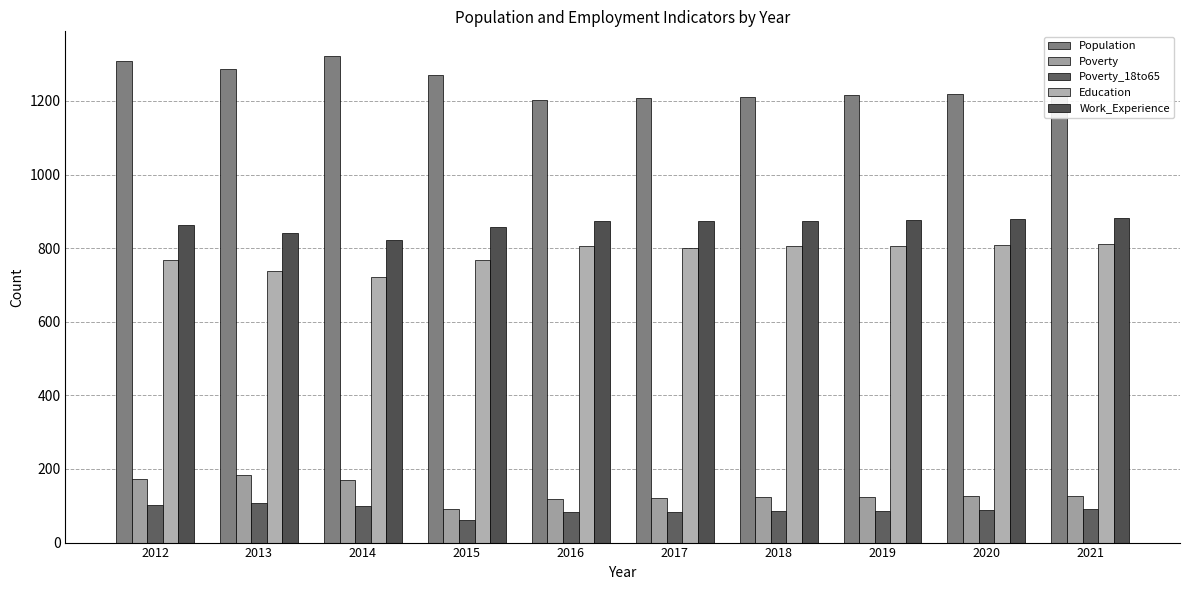

How many bars are there in each group?

5